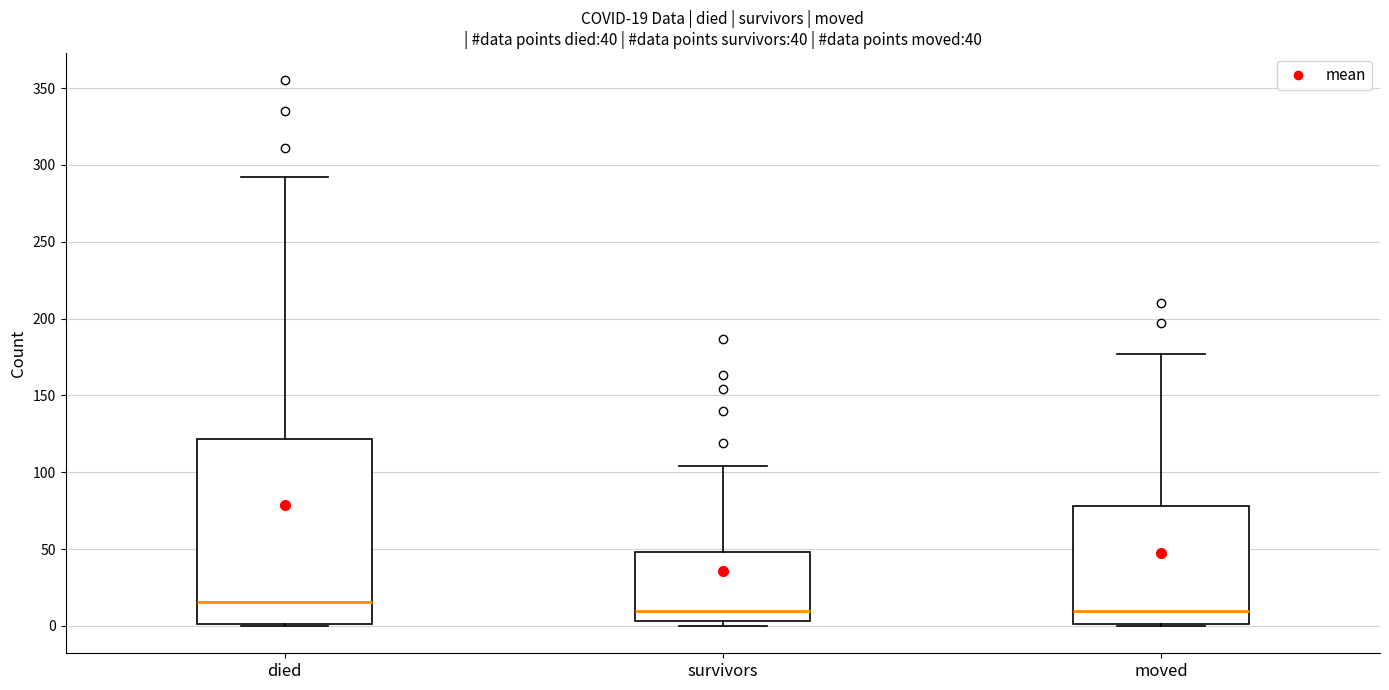

Which box is the tallest, from its lower edge to its upper edge?

died